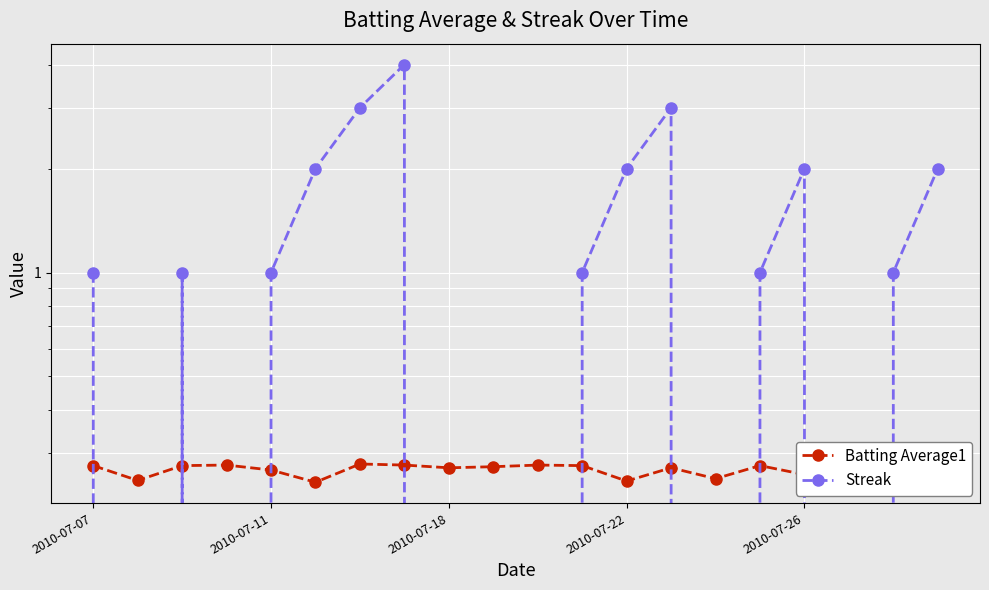

What are all the series names shown in the legend?

Batting Average1, Streak